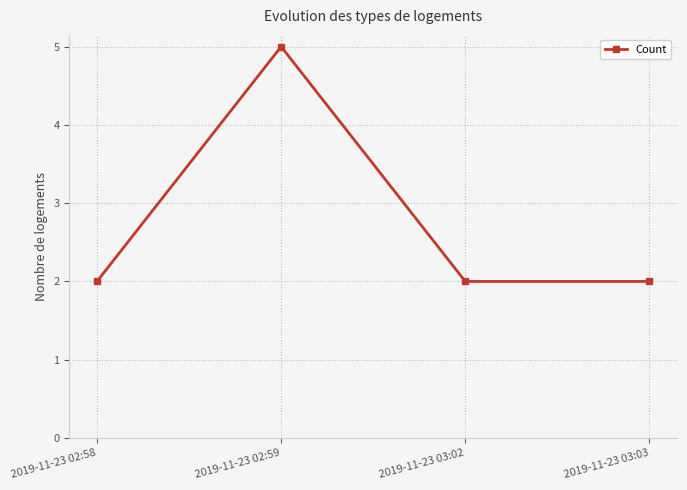

The value at 2019-11-23 03:02 is 3. True or false?

False